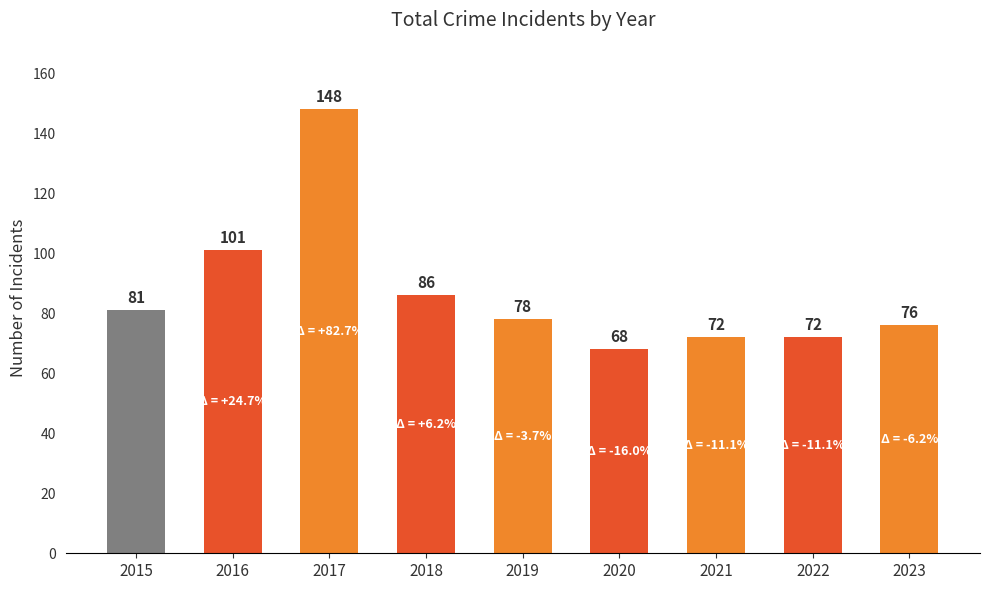

Between 2019 and 2017, which is larger?

2017